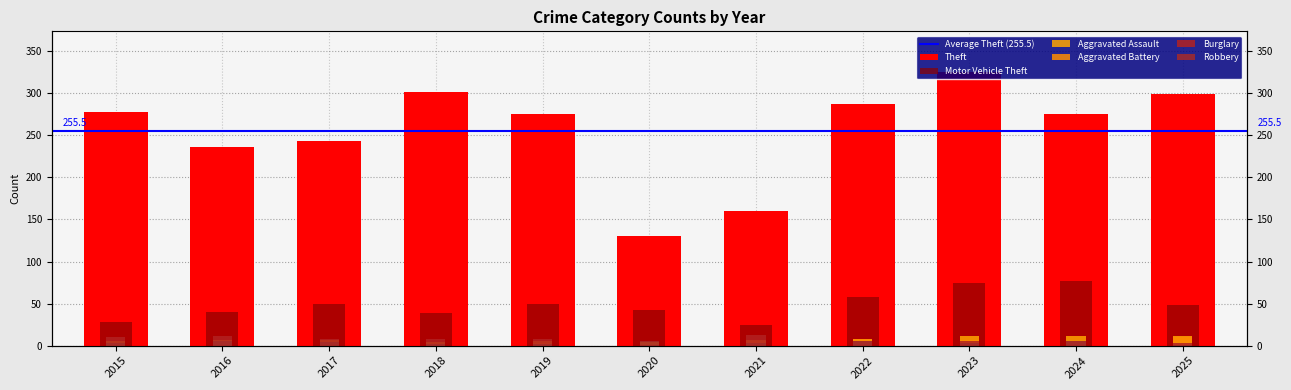

At which category is the sum across all series the highest?

2023